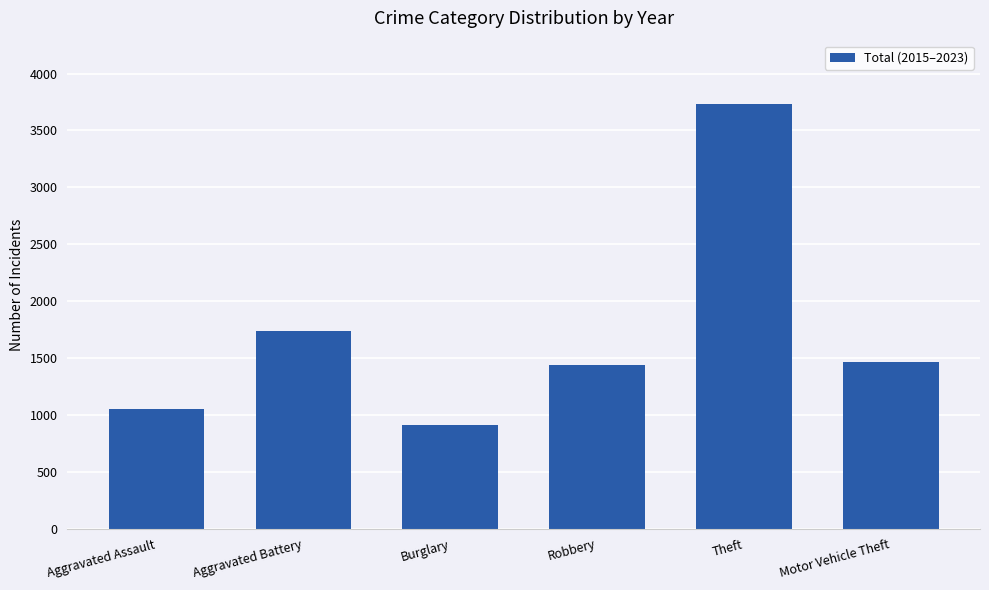

Between Robbery and Theft, which is larger?

Theft